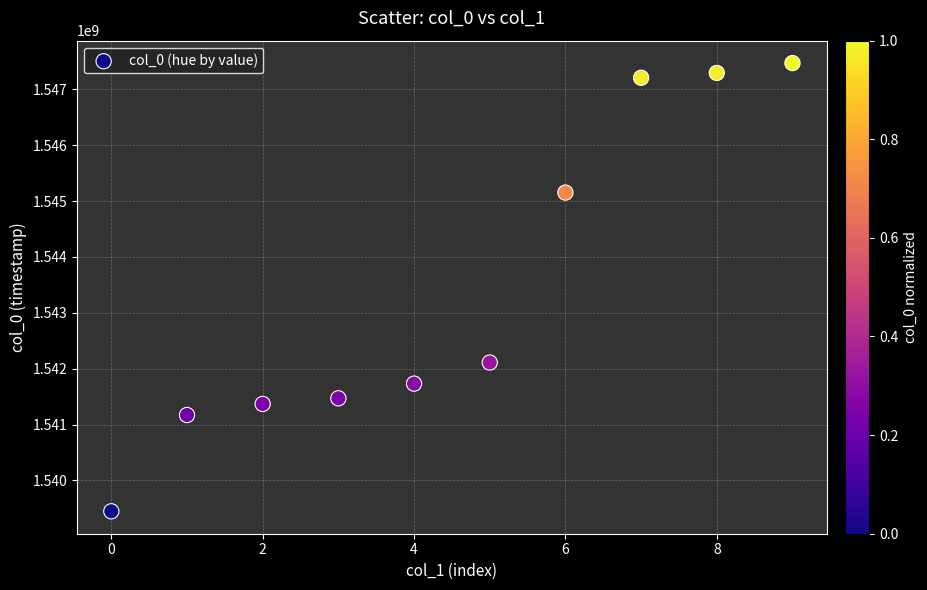

What Y value in the scatter plot is closest to 1543459172?

1542110728